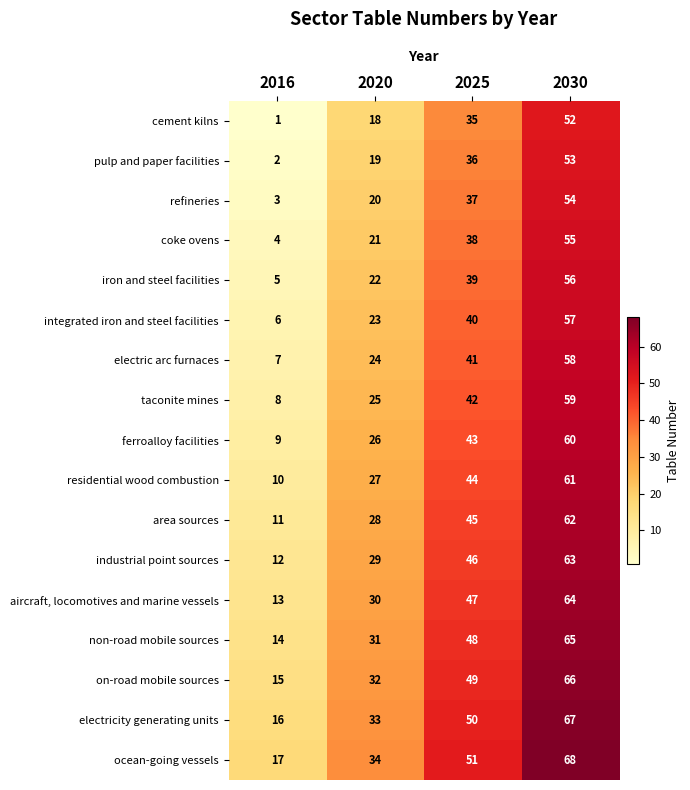

What is the difference between the aircraft, locomotives and marine vessels values at 2020 and 2025?

17